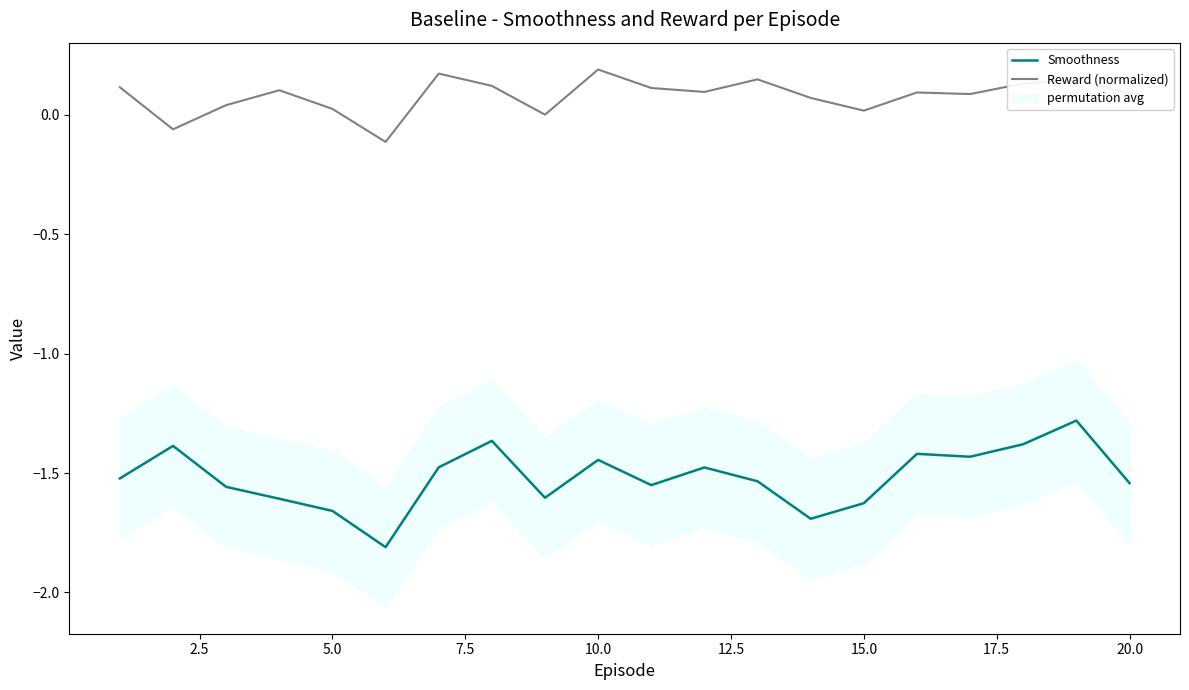

True or false: Smoothness and Reward (normalized) intersect in this chart.

False